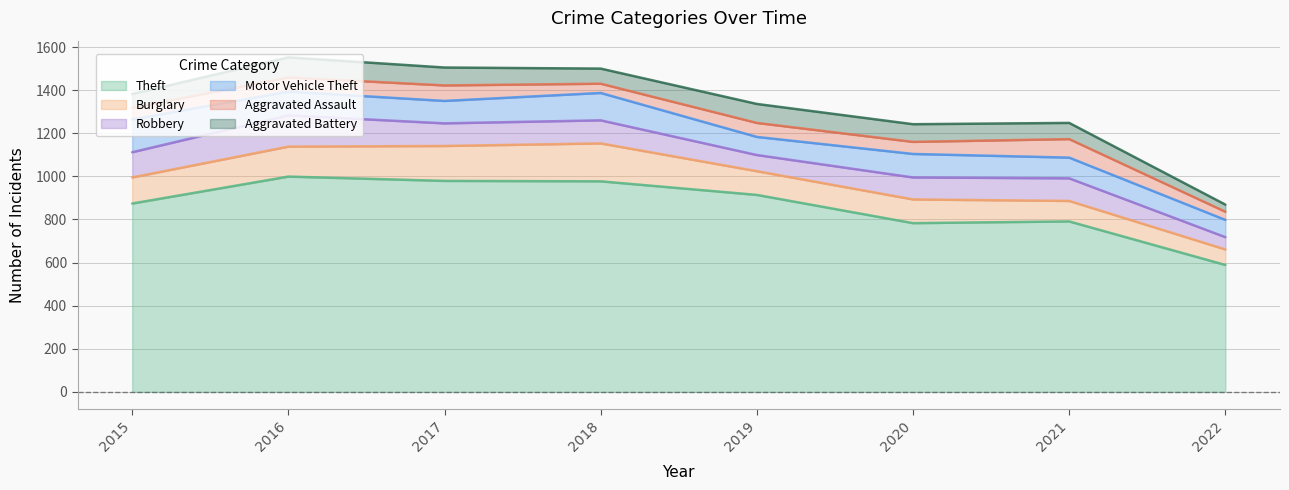

What is the difference between the Burglary values at 2019 and 2016?

29